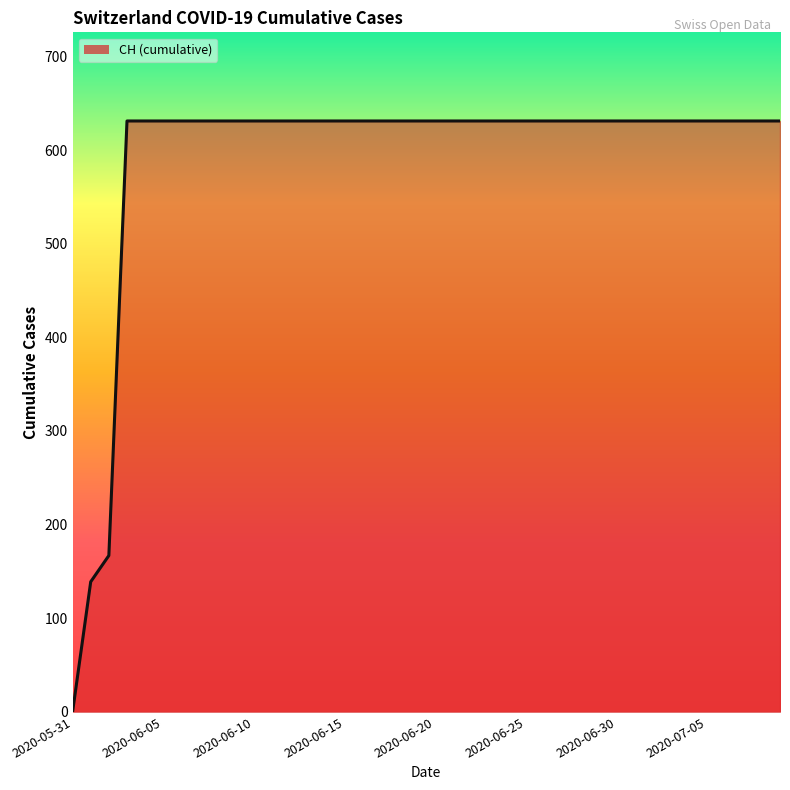

True or false: the data shows 631 at 12.

True